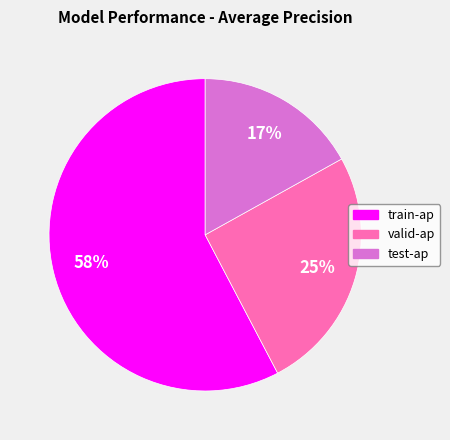

To the nearest percent, what portion does valid-ap represent?

25%